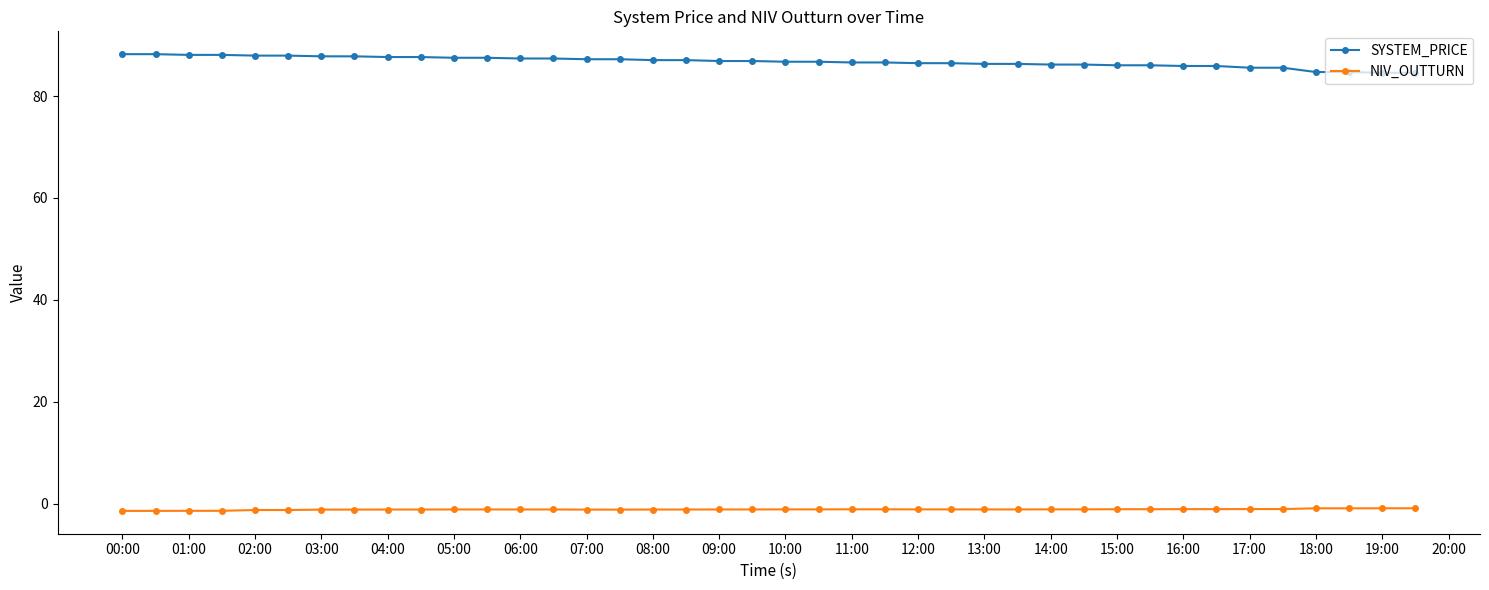

What is the difference between the maximum and minimum values in the SYSTEM_PRICE series?

3.6